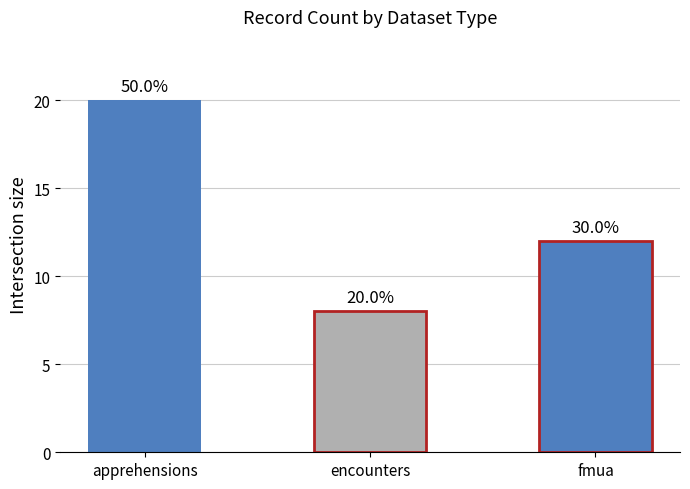

List the labels in order of value, smallest first.

encounters, fmua, apprehensions